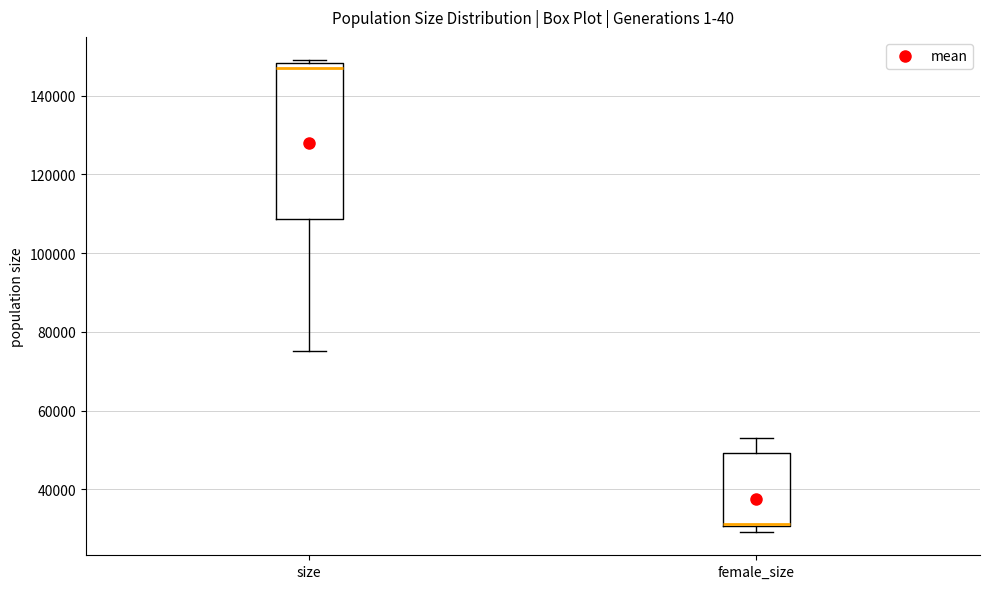

Which box has the lowest median line?

female_size